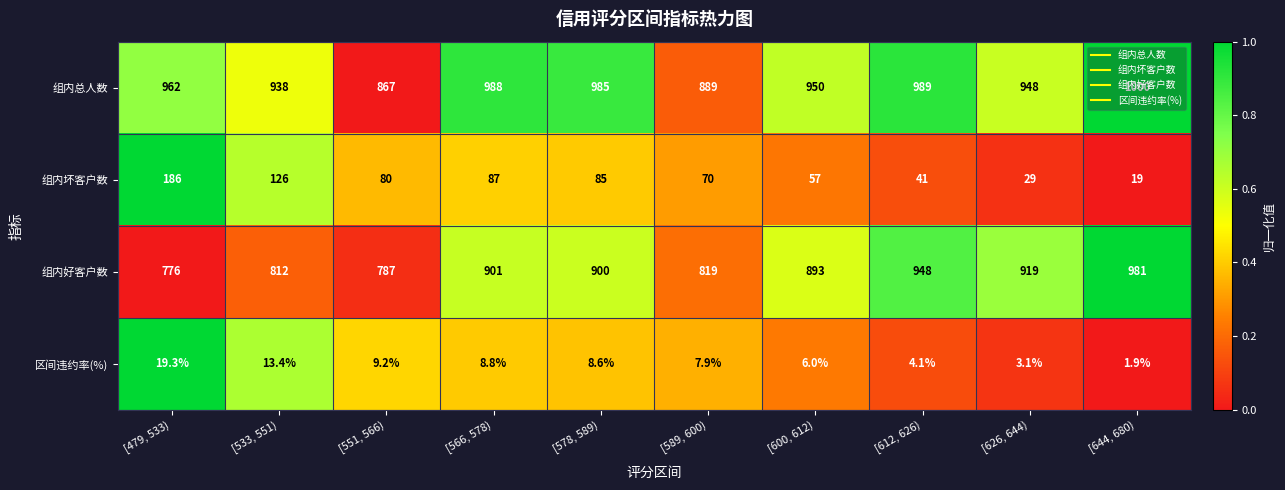

What is the difference between the second highest and minimum values in the 区间违约率(%) series?

11.5